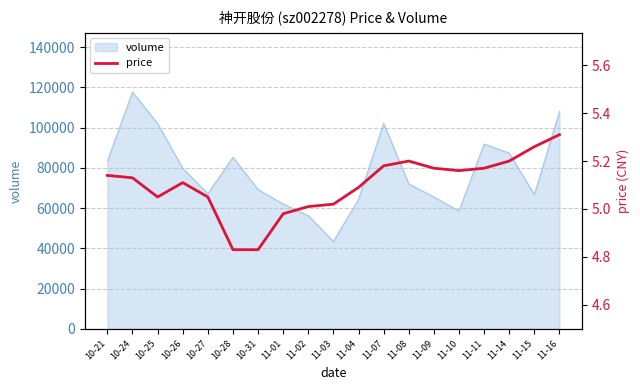

Does the chart have visible grid lines?

Yes